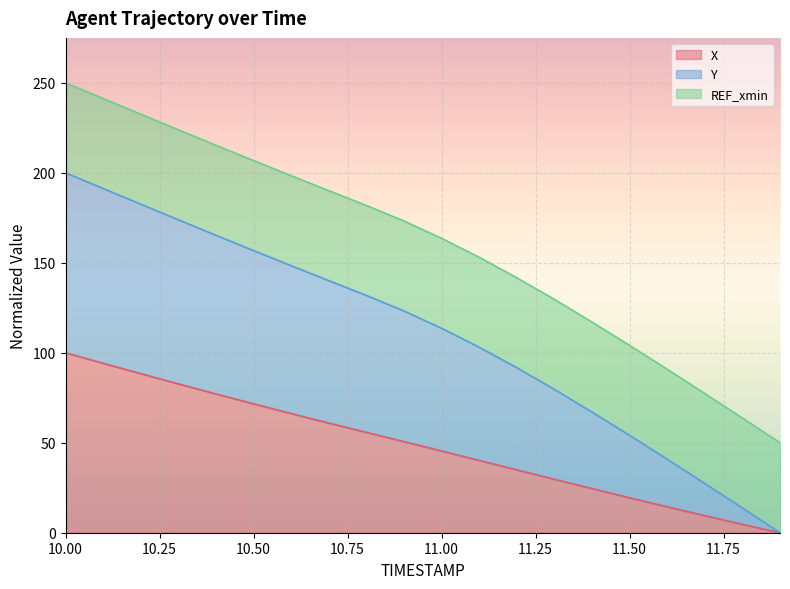

What is the difference between the X values at 11.9 and 10.5?

71.6